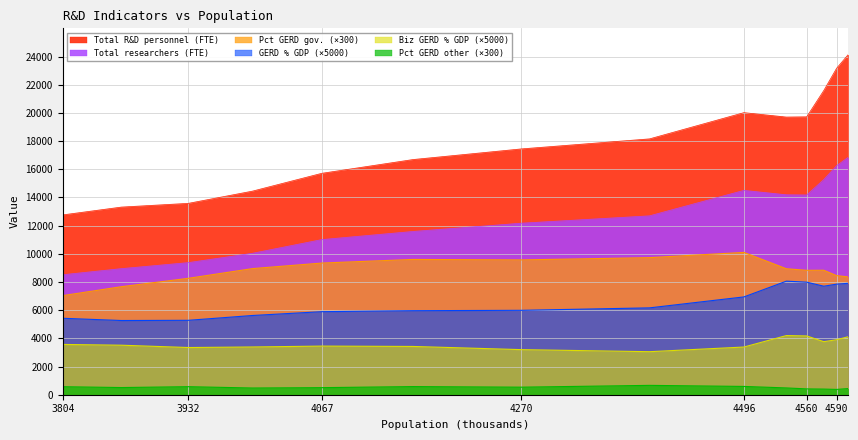

True or false: Pct GERD other (×300) and Biz GERD % GDP (×5000) cross at least once.

False